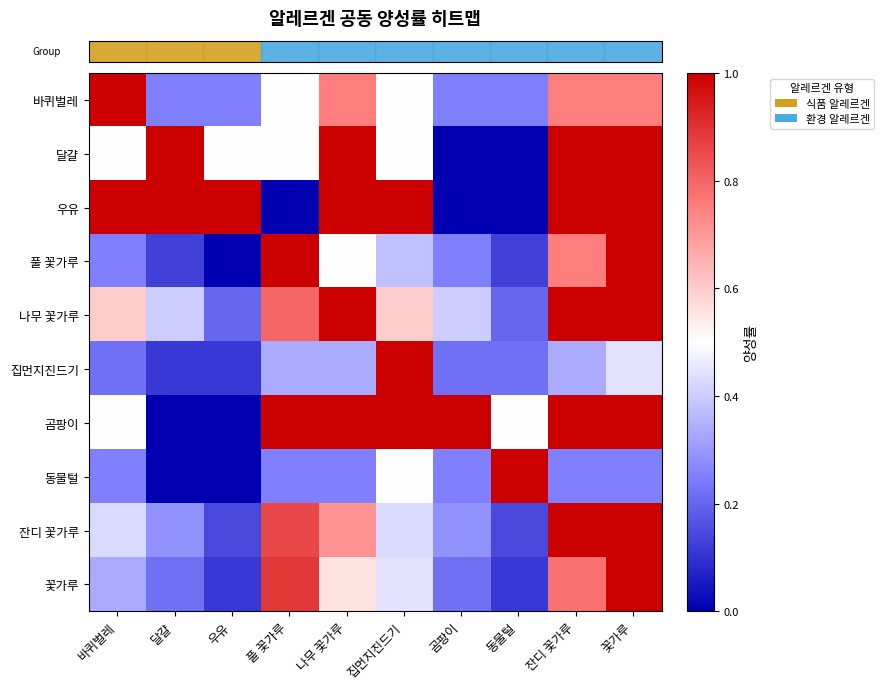

Reading right to left, list all the values displayed in this chart.

row_0: 꽃가루=0.8	잔디 꽃가루=0.8	동물털=0.2	곰팡이=0.2	집먼지진드기=0.5	나무 꽃가루=0.8	풀 꽃가루=0.5	우유=0.2	달걀=0.2	바퀴벌레=1.0
row_1: 꽃가루=1.0	잔디 꽃가루=1.0	동물털=0.0	곰팡이=0.0	집먼지진드기=0.5	나무 꽃가루=1.0	풀 꽃가루=0.5	우유=0.5	달걀=1.0	바퀴벌레=0.5
row_2: 꽃가루=1.0	잔디 꽃가루=1.0	동물털=0.0	곰팡이=0.0	집먼지진드기=1.0	나무 꽃가루=1.0	풀 꽃가루=0.0	우유=1.0	달걀=1.0	바퀴벌레=1.0
row_3: 꽃가루=1.0	잔디 꽃가루=0.8	동물털=0.1	곰팡이=0.2	집먼지진드기=0.4	나무 꽃가루=0.5	풀 꽃가루=1.0	우유=0.0	달걀=0.1	바퀴벌레=0.2
row_4: 꽃가루=1.0	잔디 꽃가루=1.0	동물털=0.2	곰팡이=0.4	집먼지진드기=0.6	나무 꽃가루=1.0	풀 꽃가루=0.8	우유=0.2	달걀=0.4	바퀴벌레=0.6
row_5: 꽃가루=0.4	잔디 꽃가루=0.3	동물털=0.2	곰팡이=0.2	집먼지진드기=1.0	나무 꽃가루=0.3	풀 꽃가루=0.3	우유=0.1	달걀=0.1	바퀴벌레=0.2
row_6: 꽃가루=1.0	잔디 꽃가루=1.0	동물털=0.5	곰팡이=1.0	집먼지진드기=1.0	나무 꽃가루=1.0	풀 꽃가루=1.0	우유=0.0	달걀=0.0	바퀴벌레=0.5
row_7: 꽃가루=0.2	잔디 꽃가루=0.2	동물털=1.0	곰팡이=0.2	집먼지진드기=0.5	나무 꽃가루=0.2	풀 꽃가루=0.2	우유=0.0	달걀=0.0	바퀴벌레=0.2
row_8: 꽃가루=1.0	잔디 꽃가루=1.0	동물털=0.1	곰팡이=0.3	집먼지진드기=0.4	나무 꽃가루=0.7	풀 꽃가루=0.9	우유=0.1	달걀=0.3	바퀴벌레=0.4
row_9: 꽃가루=1.0	잔디 꽃가루=0.8	동물털=0.1	곰팡이=0.2	집먼지진드기=0.4	나무 꽃가루=0.6	풀 꽃가루=0.9	우유=0.1	달걀=0.2	바퀴벌레=0.3